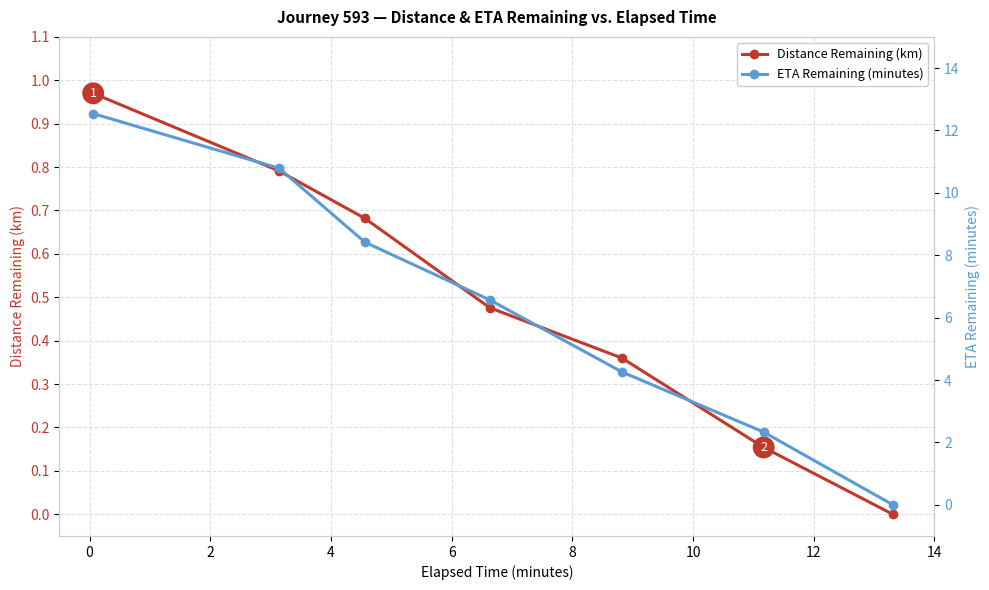

True or false: Distance Remaining (km) and ETA Remaining (minutes) intersect in this chart.

False